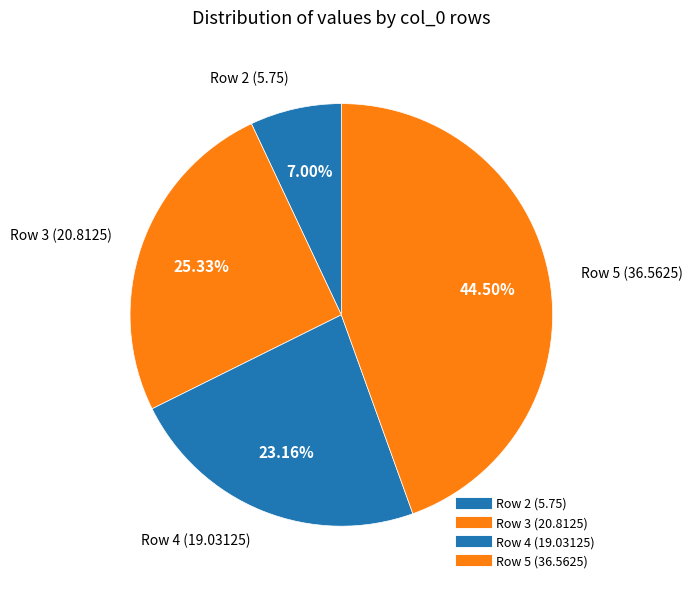

Rank the categories by value from lowest to highest.

2, 4, 3, 5